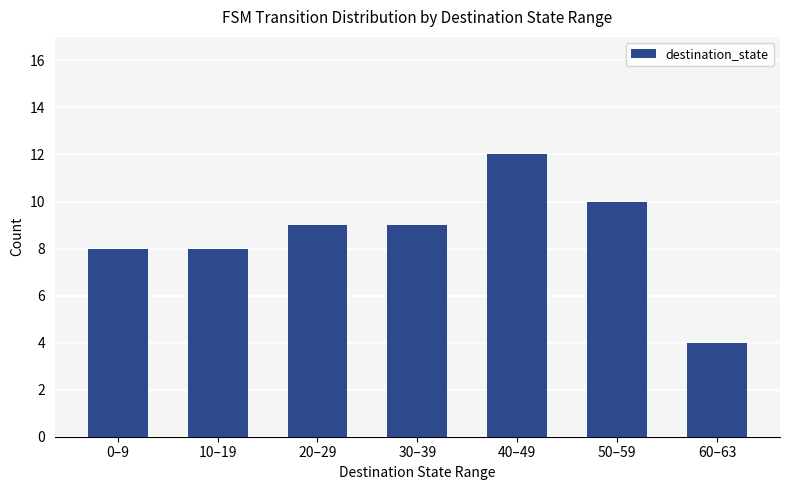

True or false: the data shows 9 at 30–39.

True